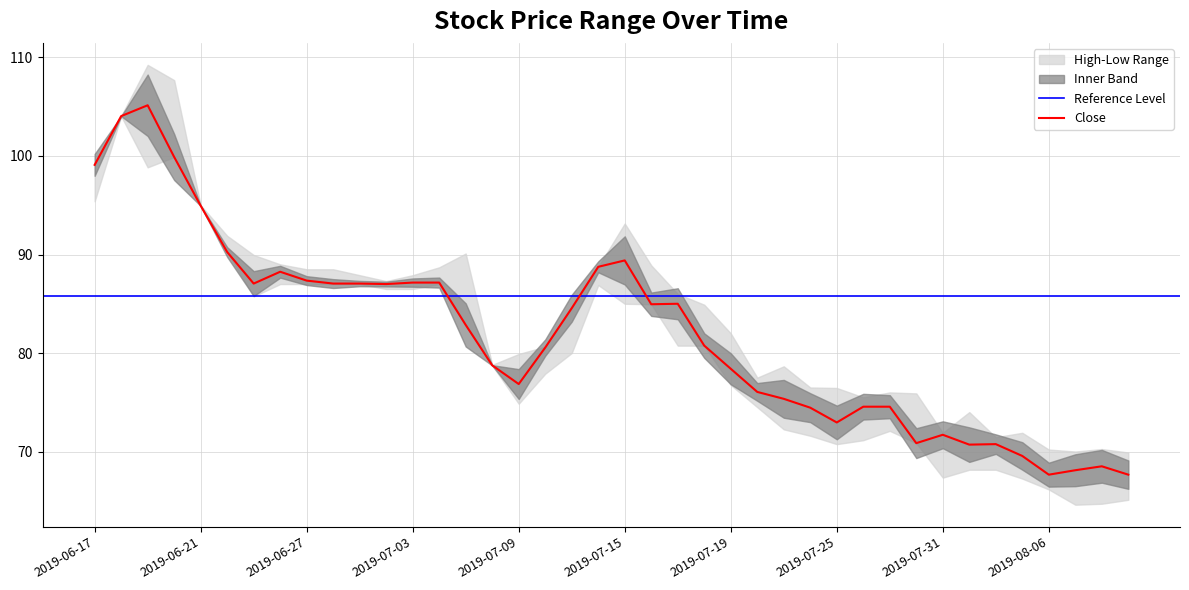

Which series has the largest total across all categories?

High